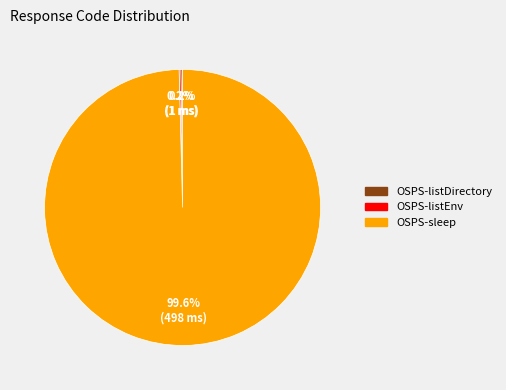

What is the largest slice in the pie chart?

OSPS-sleep